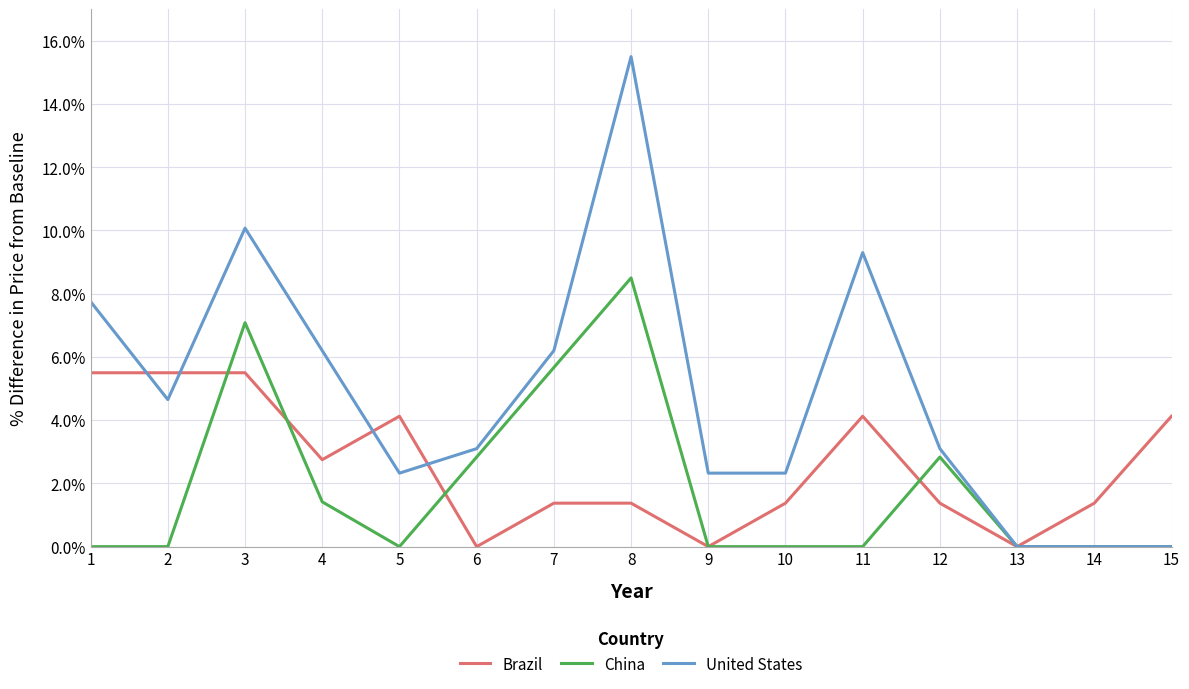

What is the spread (max minus min) of values at 15?

4.1